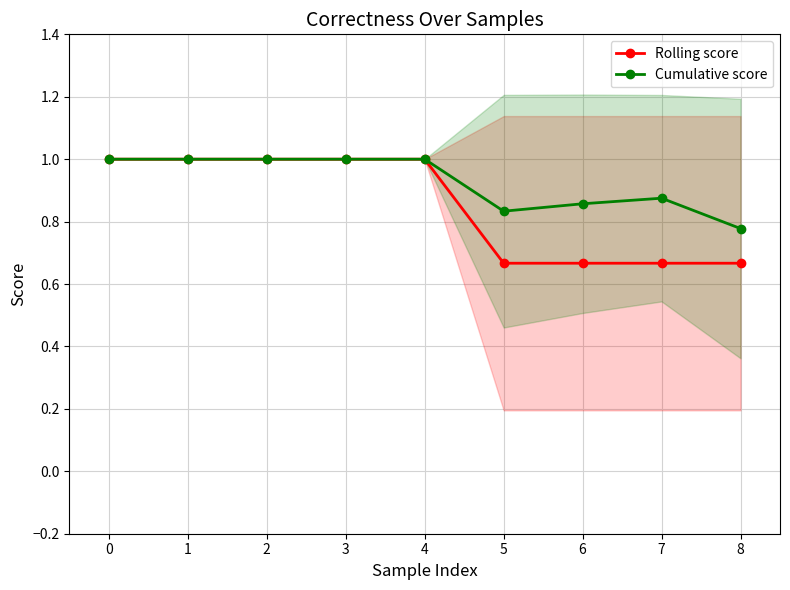

At 8, list the series in order from largest to smallest.

Cumulative score, Rolling score